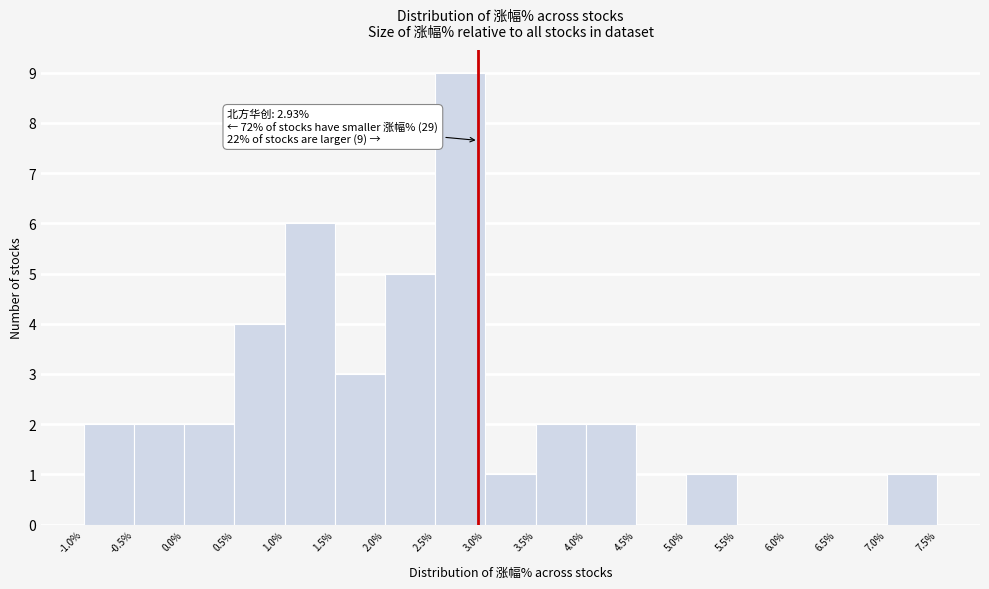

Over which range of the x-axis is the bar tallest?

2.5% to 3.0%